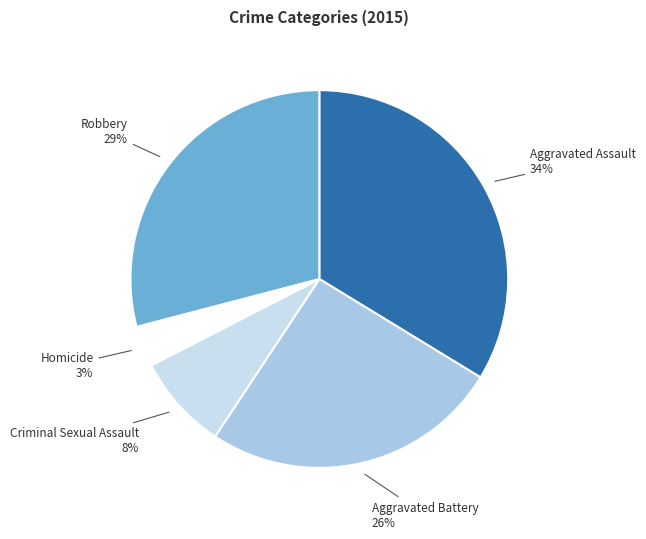

Rank the categories by value from highest to lowest.

Aggravated Assault, Robbery, Aggravated Battery, Criminal Sexual Assault, Homicide